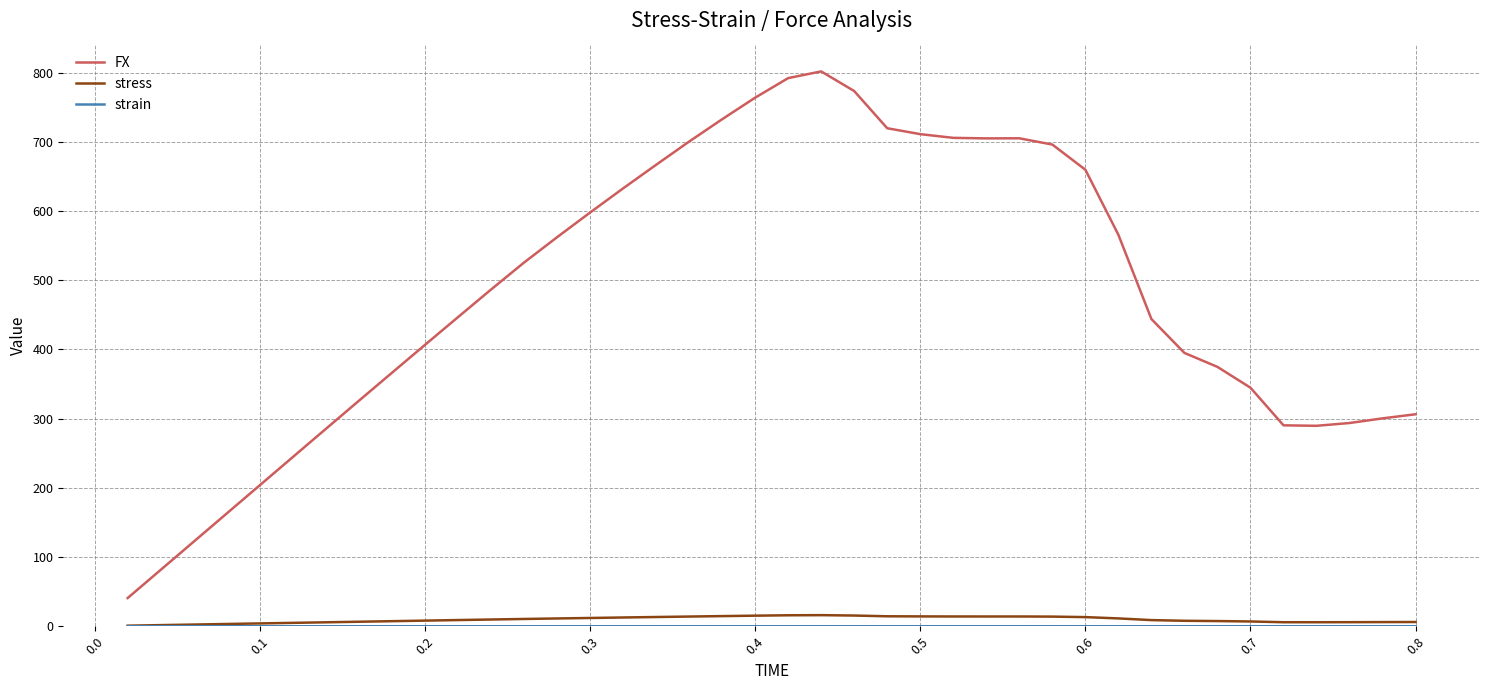

True or false: stress and FX cross at least once.

False